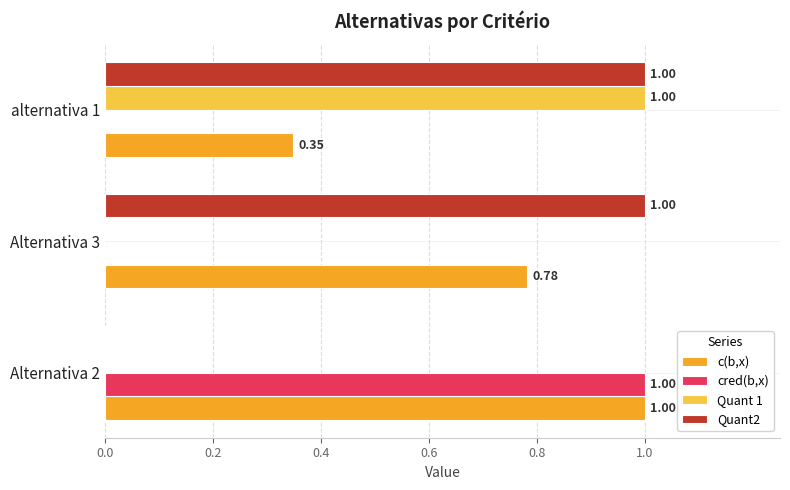

What is the sum of all c(b,x) values?

2.1